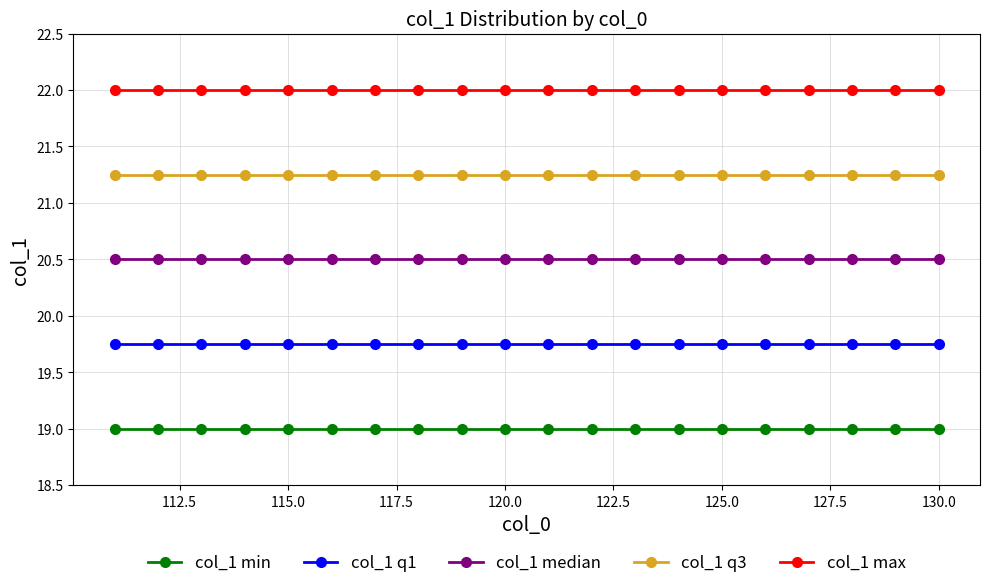

True or false: col_1 q1 and col_1 min intersect in this chart.

False